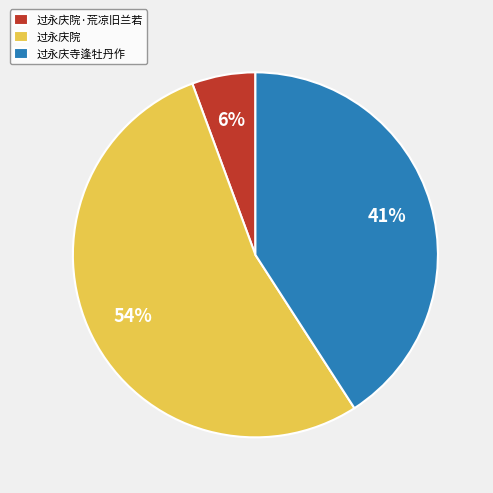

Count the number of slices in the pie.

3